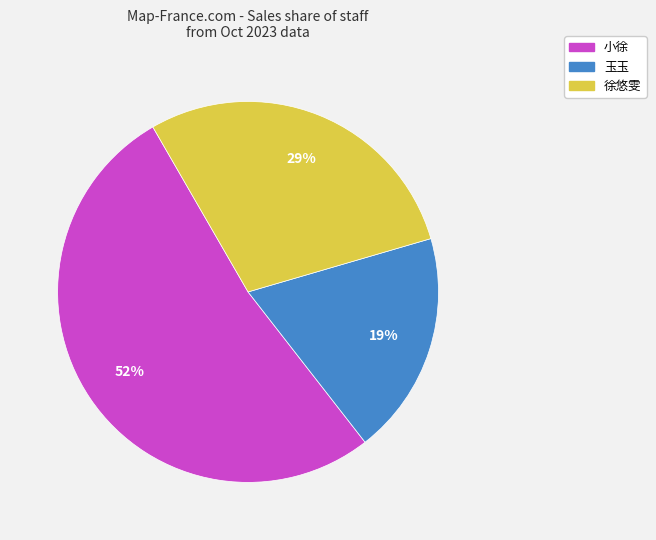

To the nearest percent, what is the average slice percentage?

33%